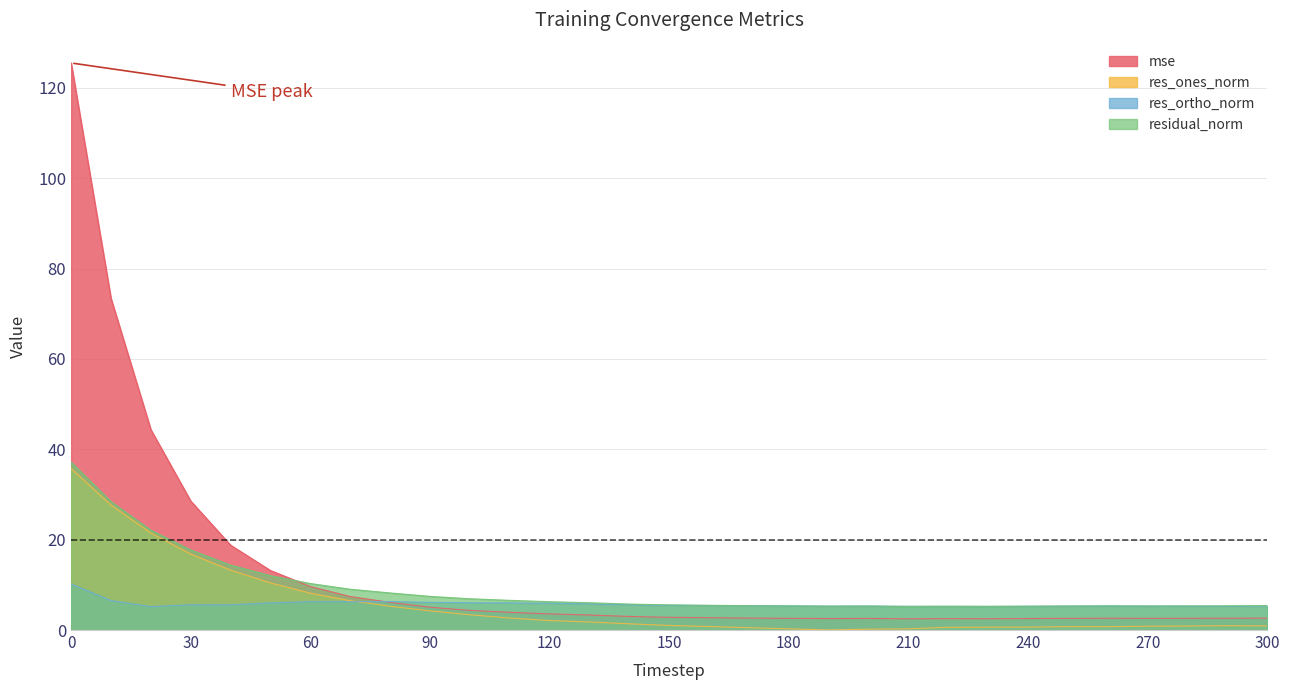

At which label does res_ones_norm reach its minimum?

190